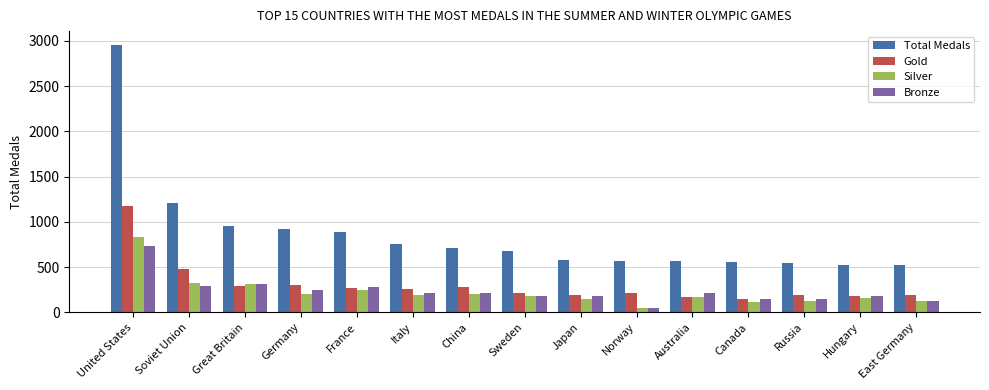

The value of Gold at Sweden is 101. True or false?

False